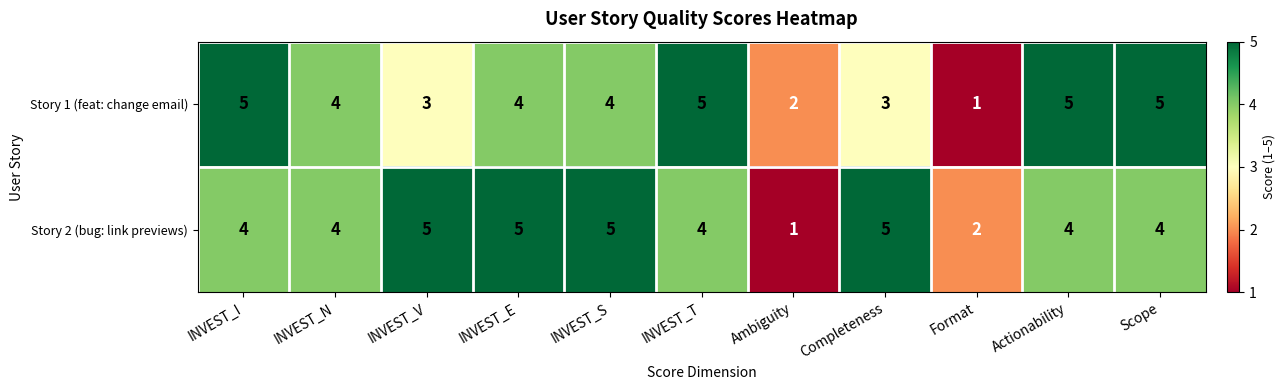

List the series in order of their overall mean, highest first.

Story 2 (bug: link previews), Story 1 (feat: change email)